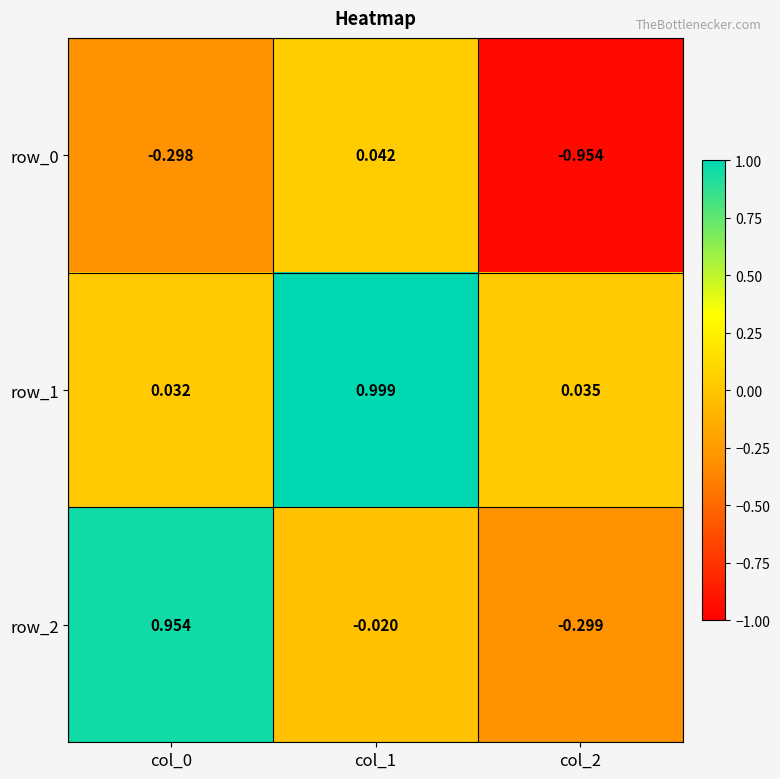

What is the average value of the row_2 series?

0.2